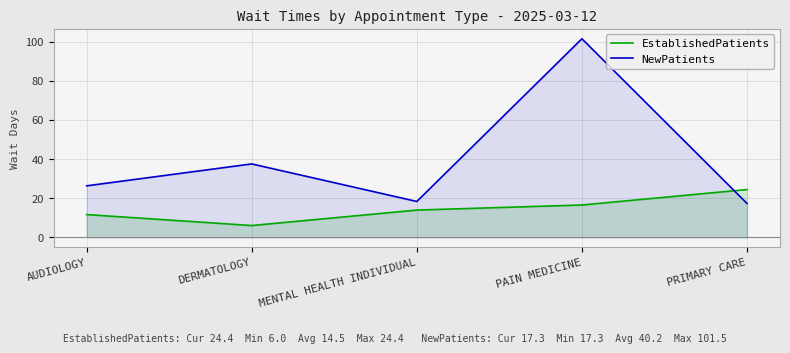

How many distinct data groups are displayed?

2